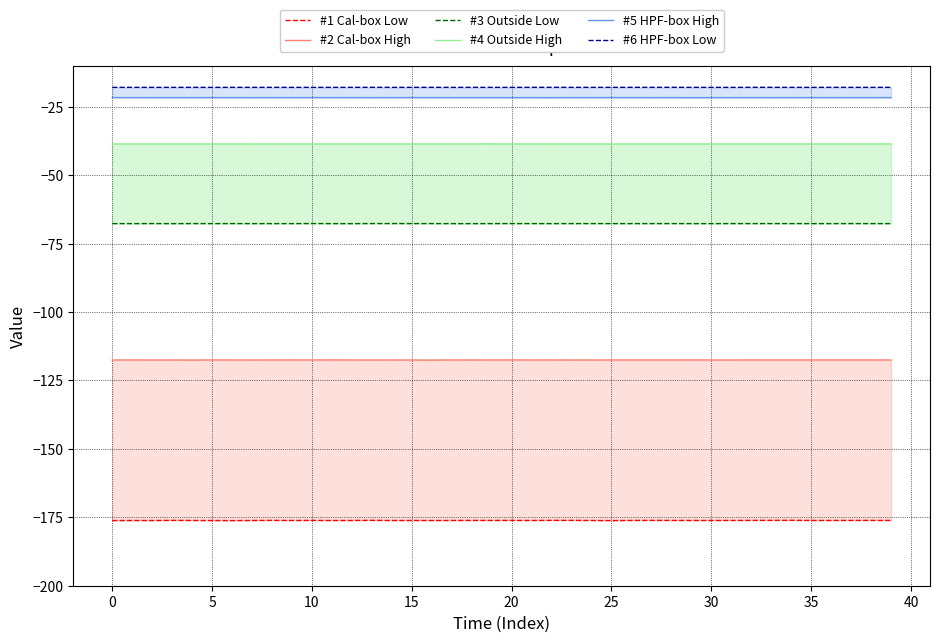

What is the smallest value displayed?

-176.2